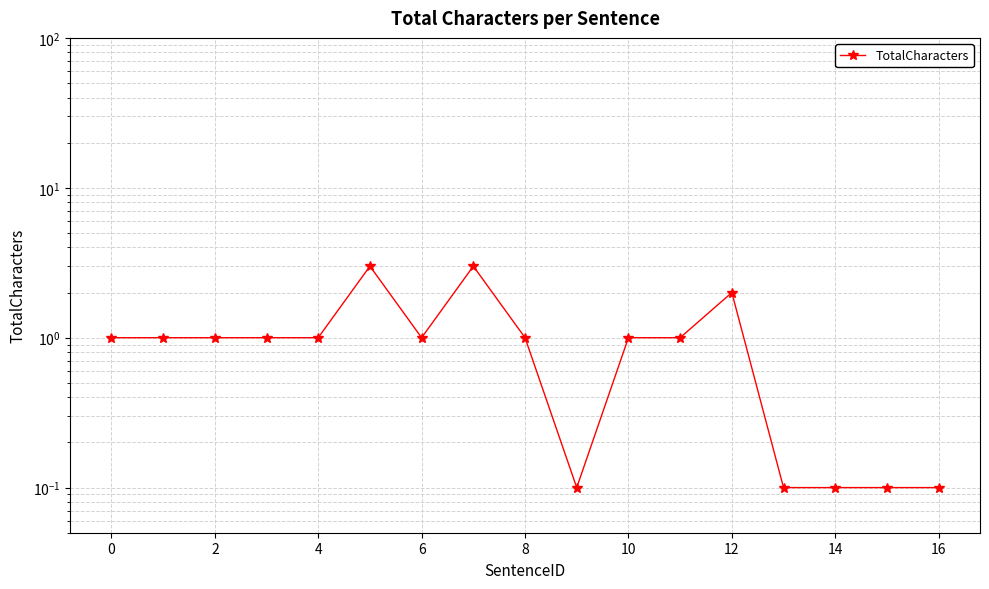

How many values exceed 1?

3